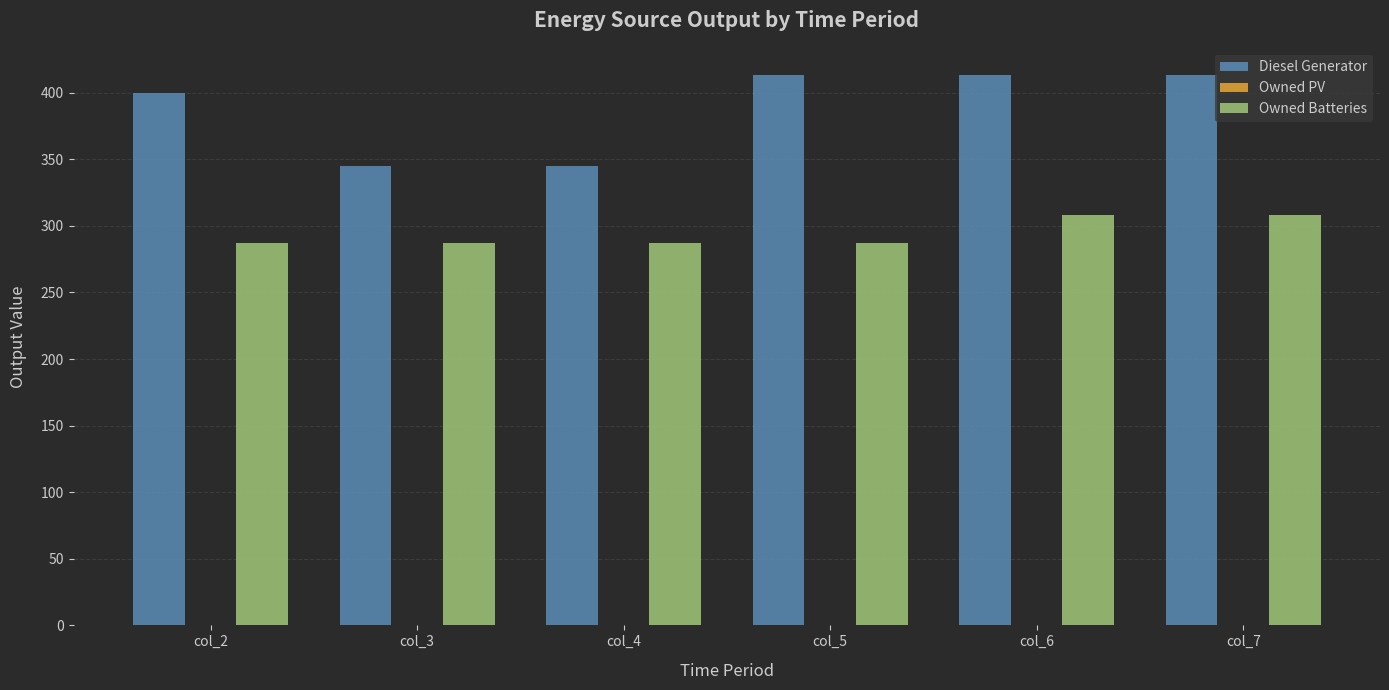

List the series in order of their peak value, highest first.

Diesel Generator, Owned Batteries